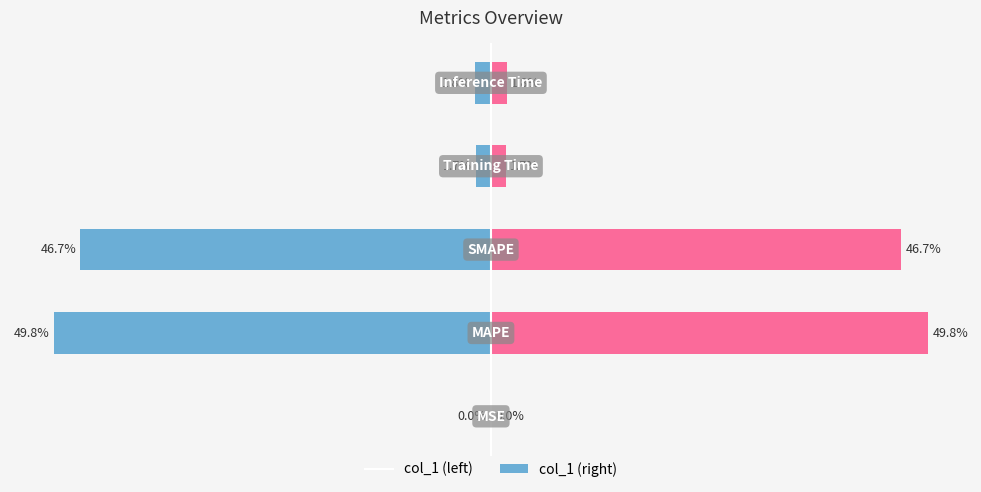

Which series changed the most between −40 and 0?

col_1 (left)